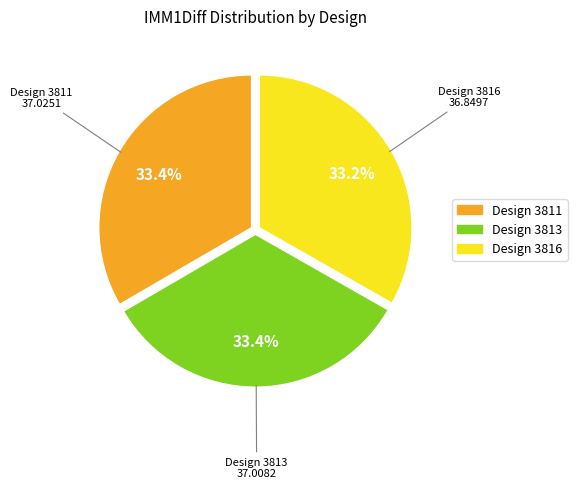

Does any single category account for the majority?

No